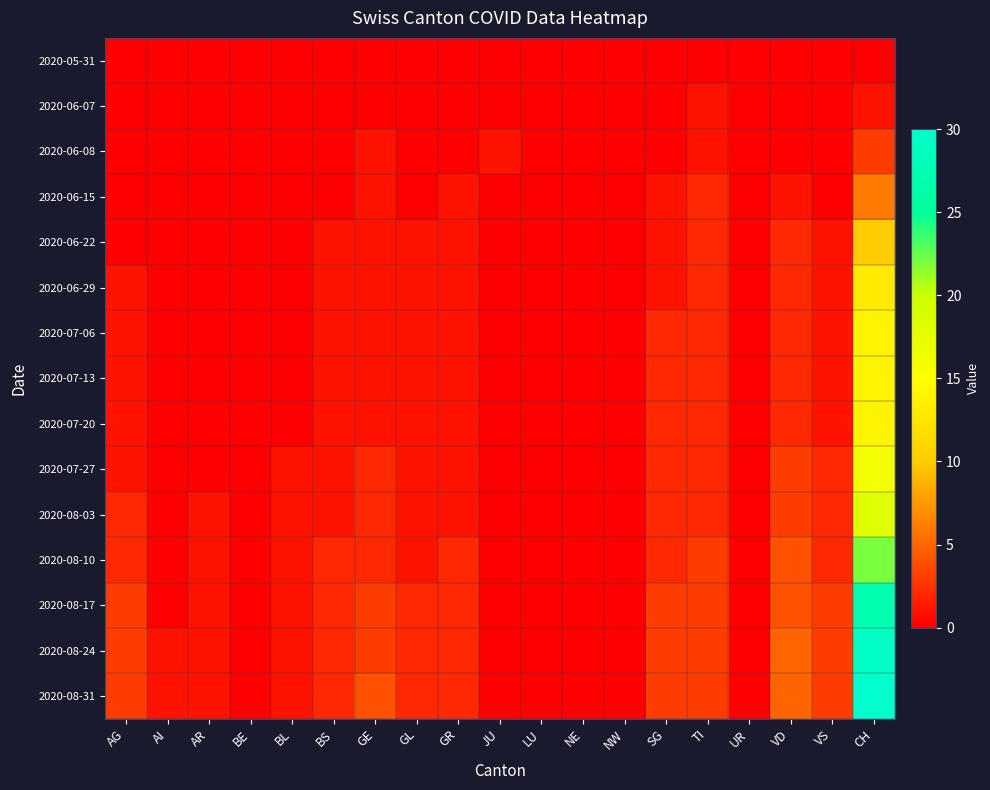

How many data points does each series have?

19